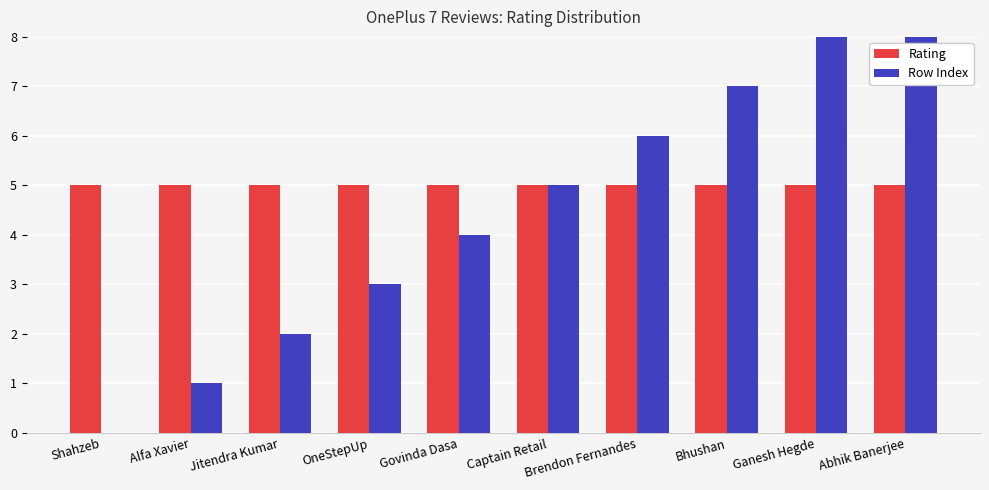

How many series are shown in this chart?

2